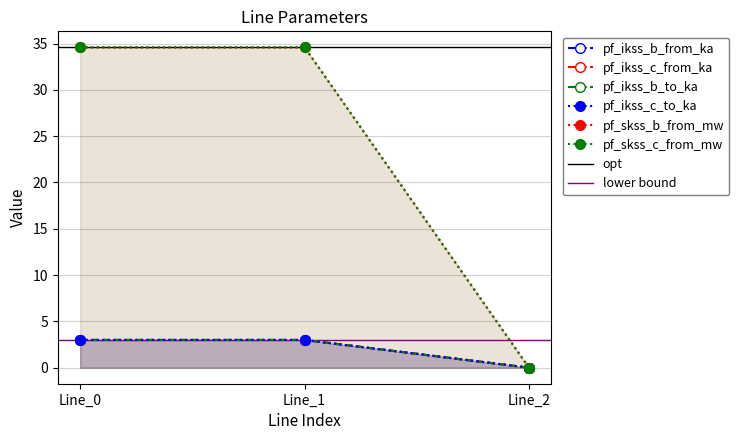

At which label does pf_ikss_b_to_ka reach its minimum?

Line_2